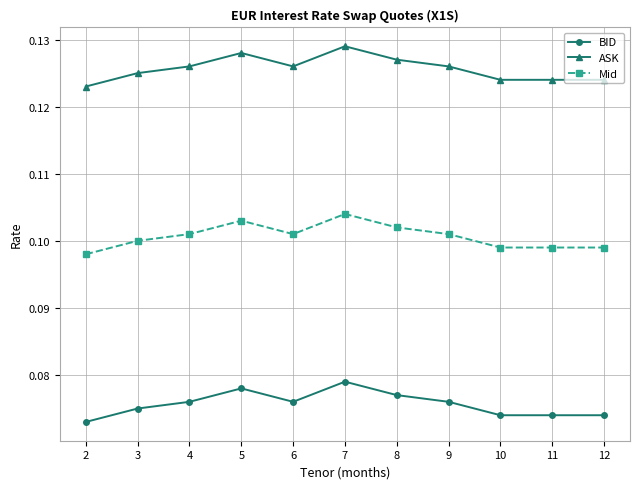

Rank the series by their maximum value, from highest to lowest.

ASK, Mid, BID